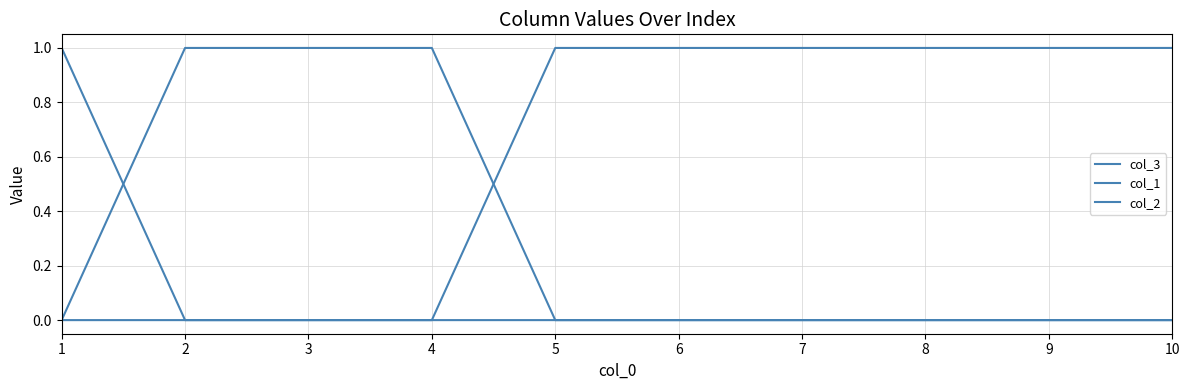

Rank the categories by col_3 value from highest to lowest.

5, 6, 7, 8, 9, 10, 1, 2, 3, 4